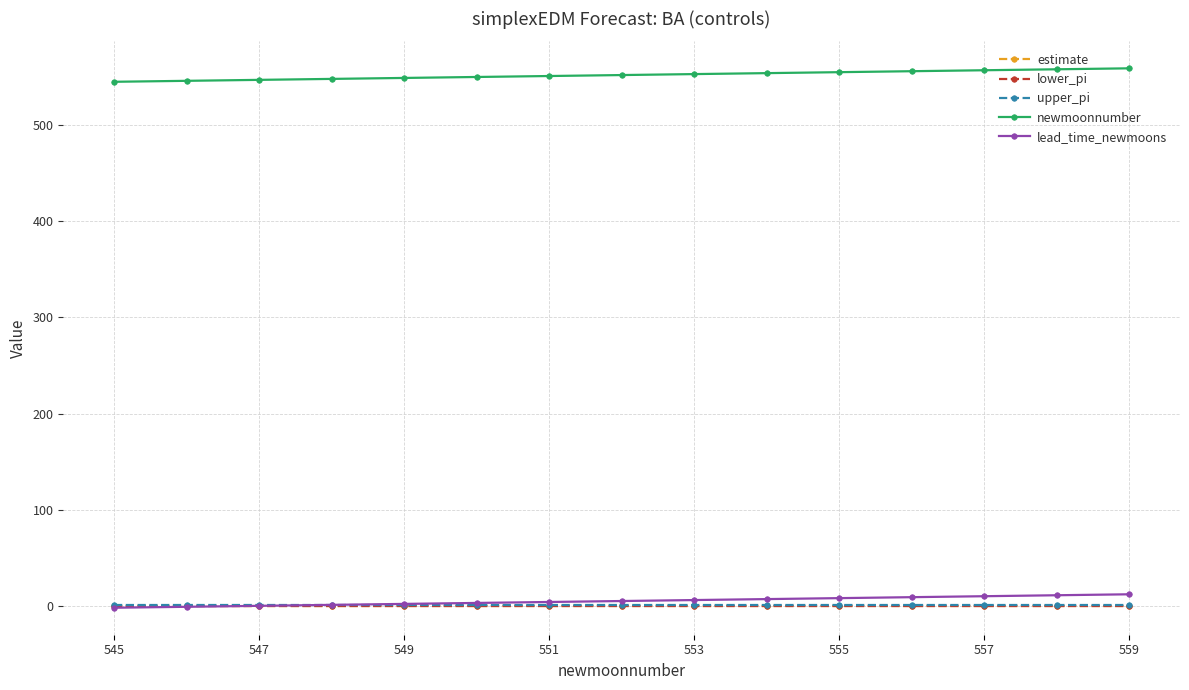

Which series has the largest total across all categories?

newmoonnumber